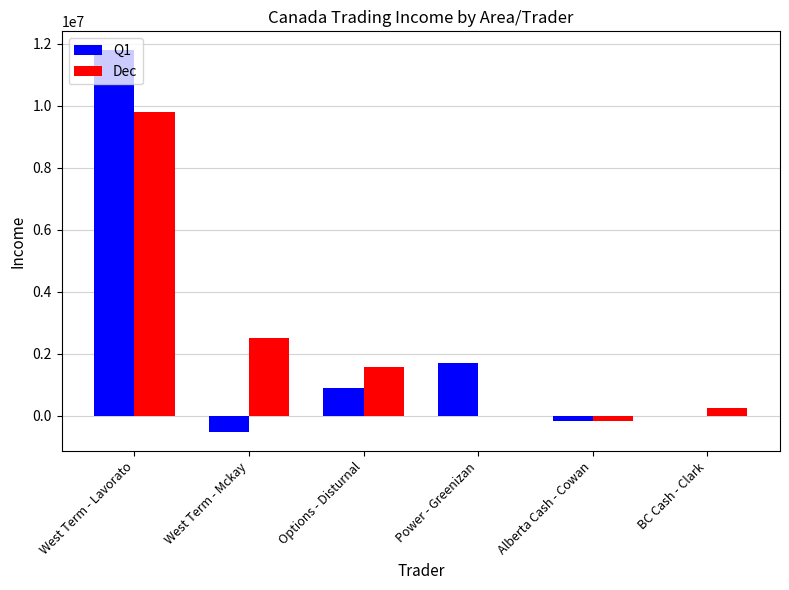

Are the bars horizontal?

No